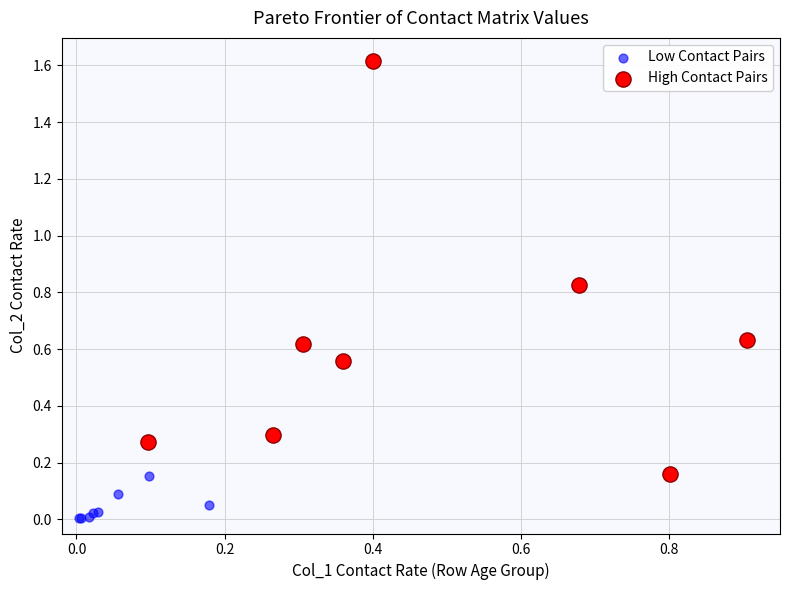

Which series reaches the minimum Y coordinate?

Low Contact Pairs